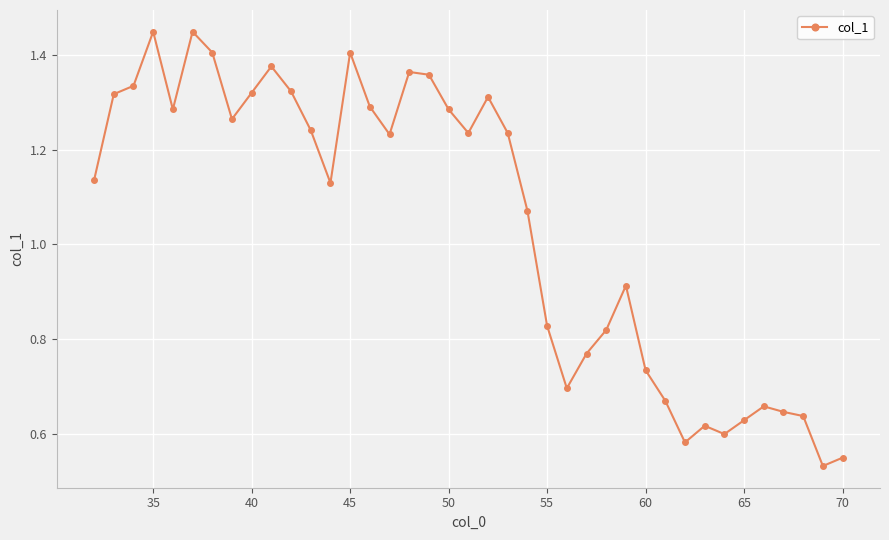

True or false: the data has more than 0 interior local peaks.

True